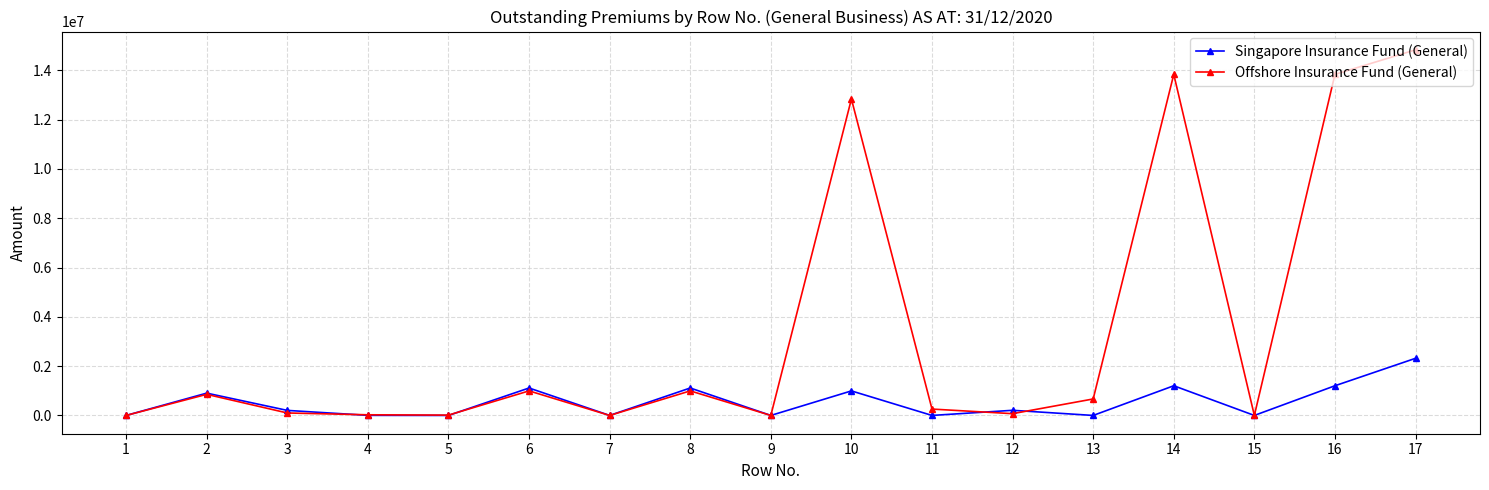

List the series in order of their peak value, lowest first.

Singapore Insurance Fund (General), Offshore Insurance Fund (General)